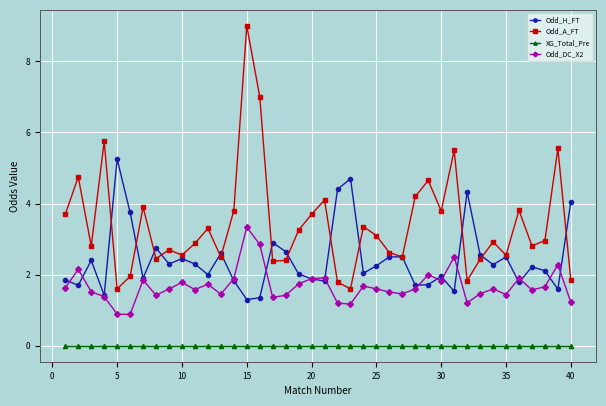

List the series in order of their overall mean, lowest first.

XG_Total_Pre, Odd_DC_X2, Odd_H_FT, Odd_A_FT